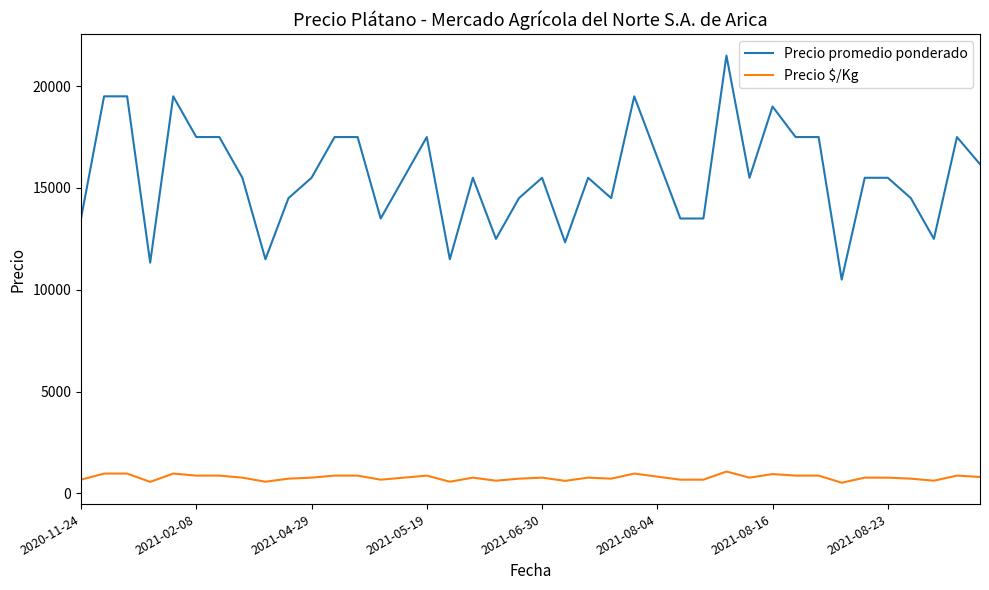

Which series has the largest range (max minus min)?

Precio promedio ponderado